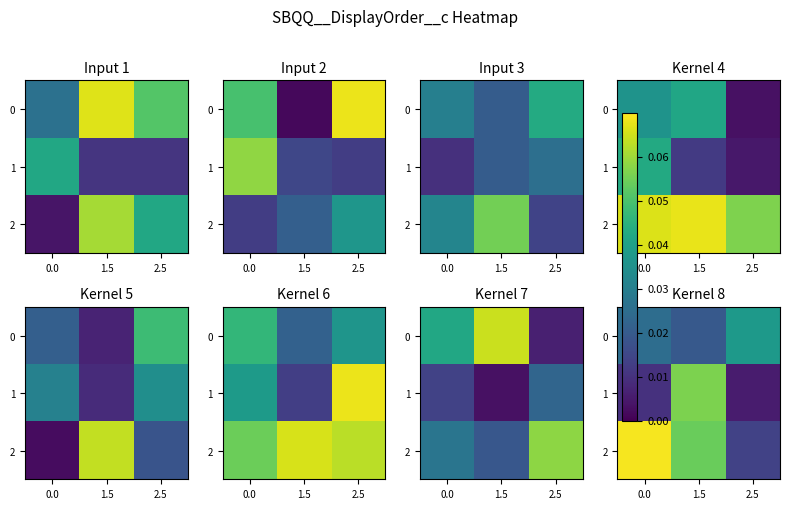

At which label does 1 reach its minimum?

2.5